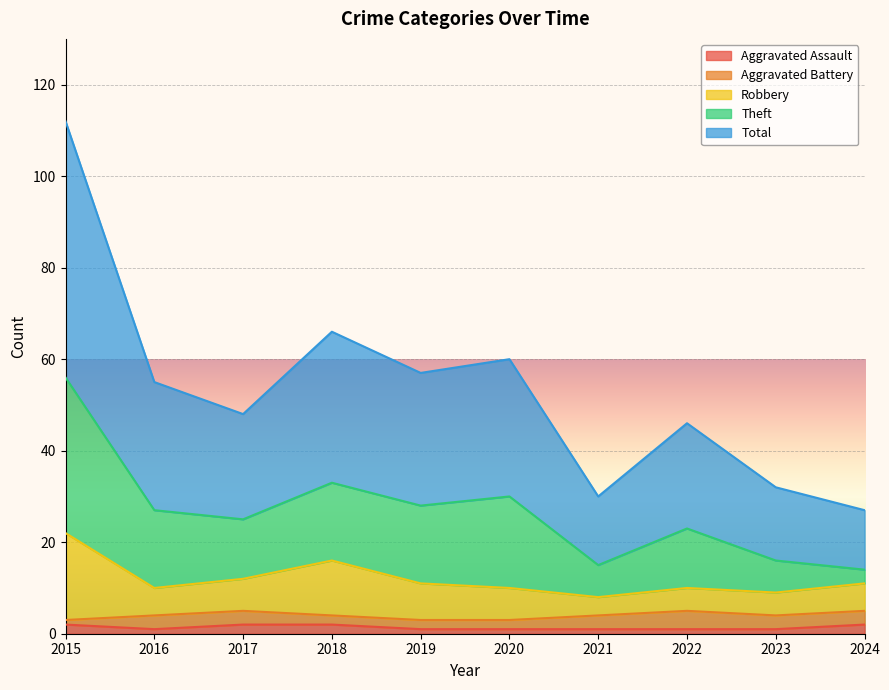

True or false: Total and Theft intersect in this chart.

False